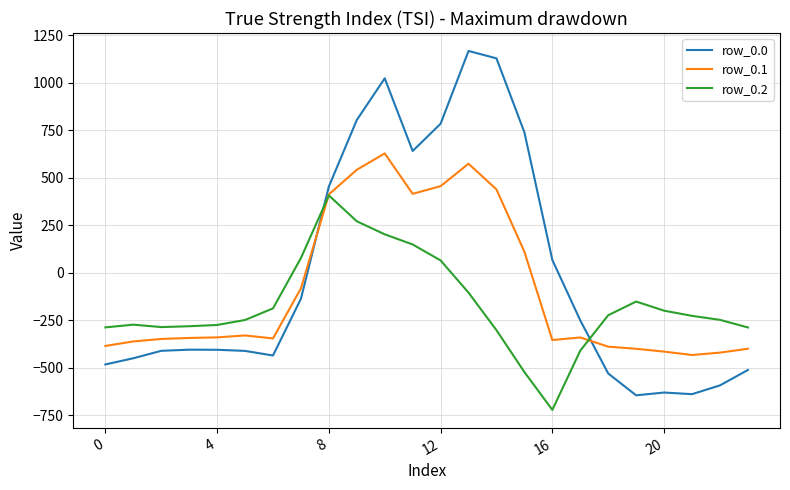

List the series in order of their overall mean, highest first.

row_0.0, row_0.1, row_0.2